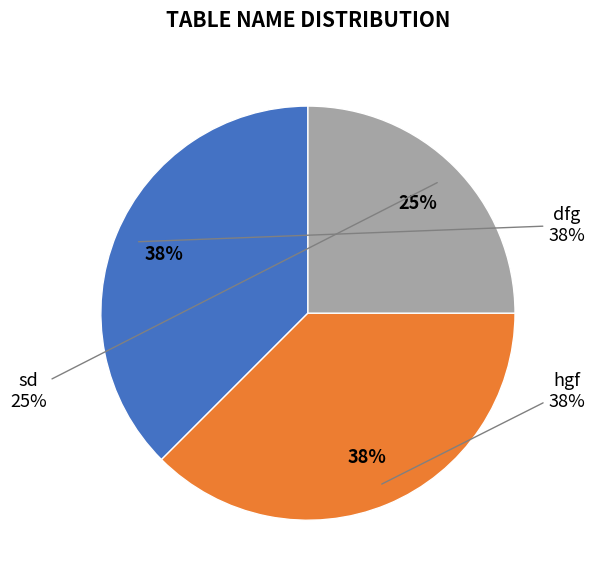

What is the smallest slice in the pie chart?

sd